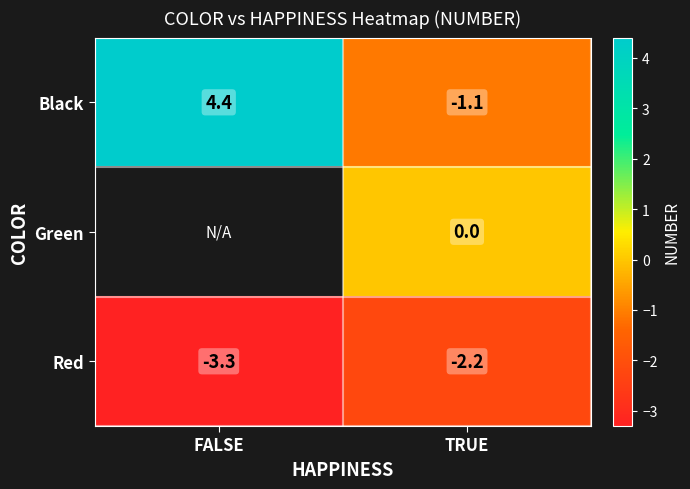

The value of Red at FALSE is -1.3. True or false?

False